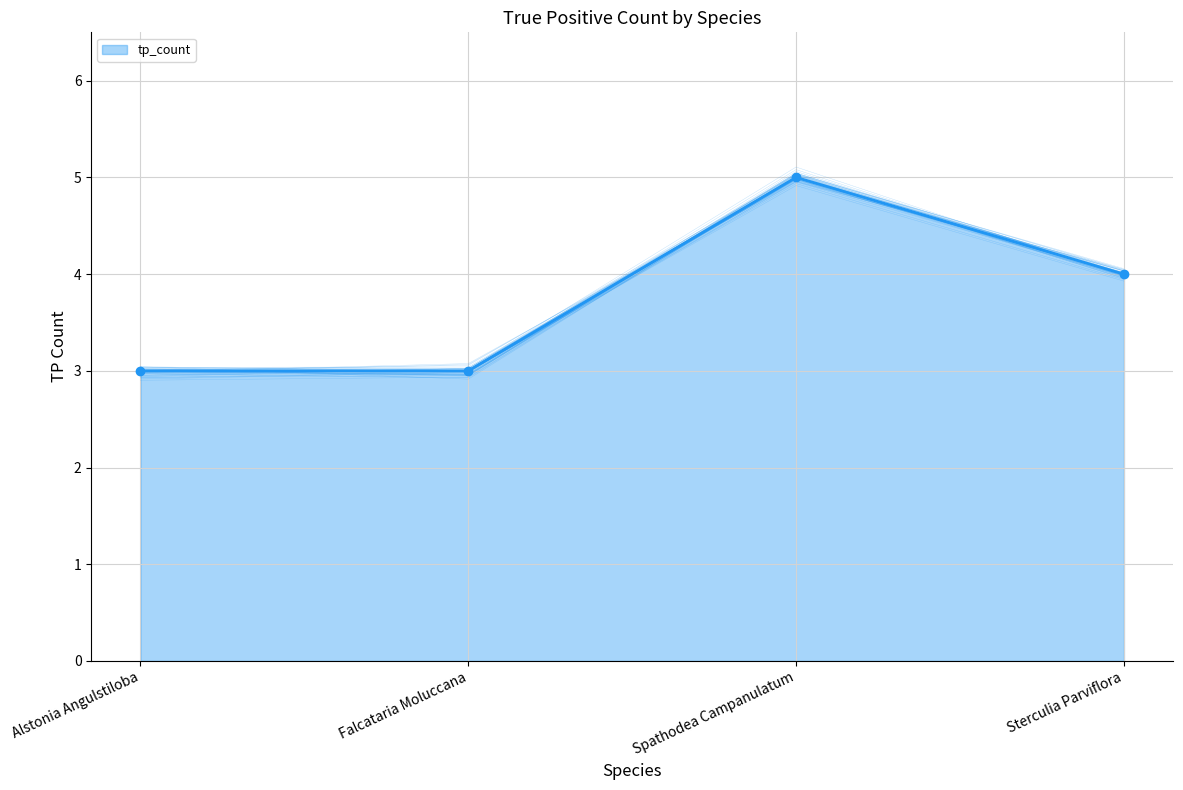

Reading left to right, list all the values displayed in this chart.

Alstonia Angulstiloba=3	Falcataria Moluccana=3	Spathodea Campanulatum=5	Sterculia Parviflora=4